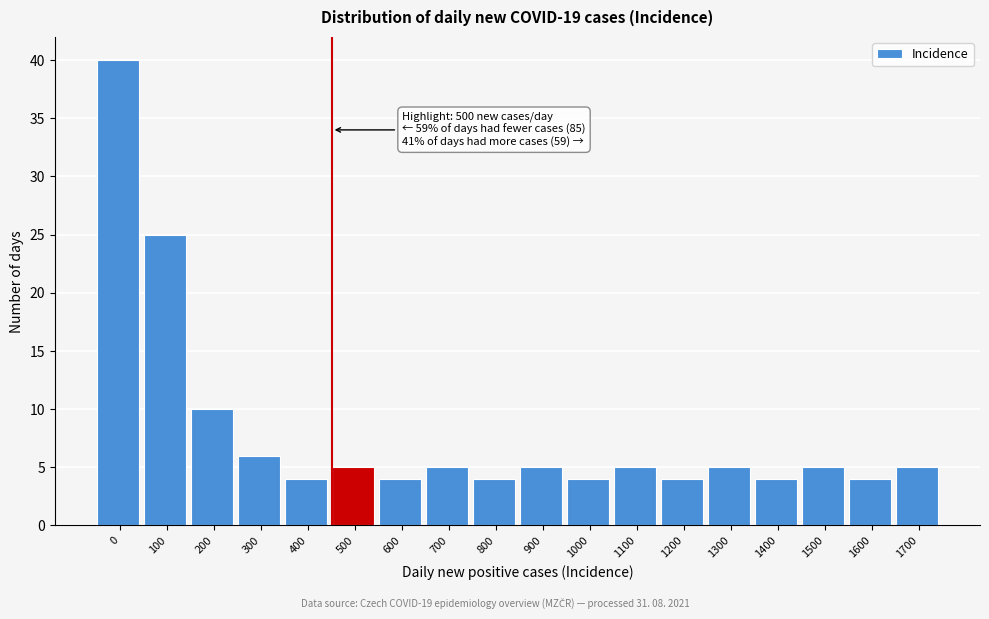

Reading left to right, extract all data points from this chart.

40	25	10	6	4	5	4	5	4	5	4	5	4	5	4	5	4	5